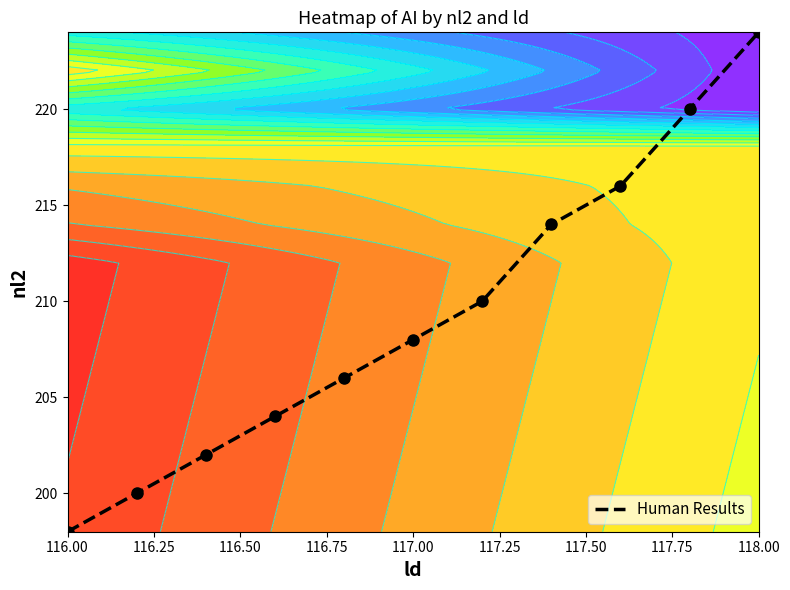

What is the lowest value of the Human Results series?

198